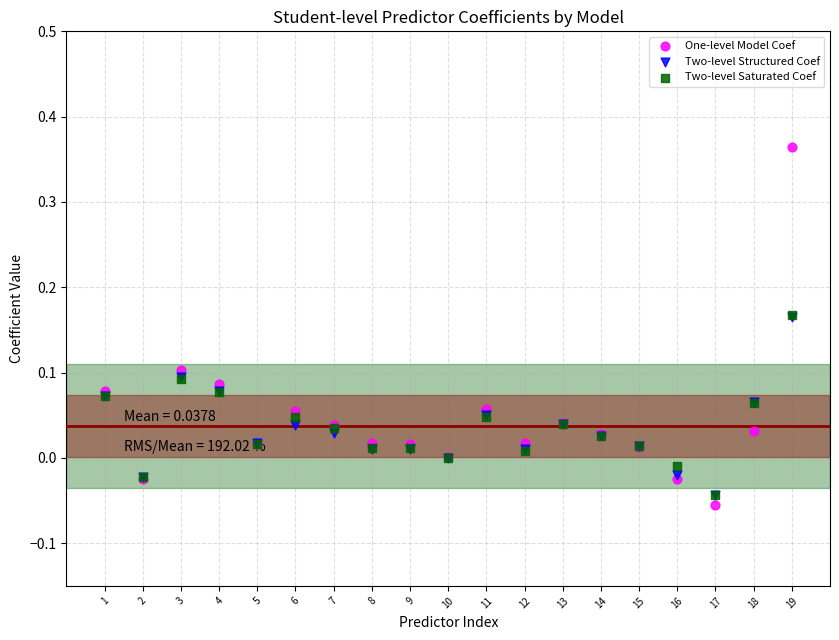

Which series has the widest spread of Y values?

One-level Model Coef